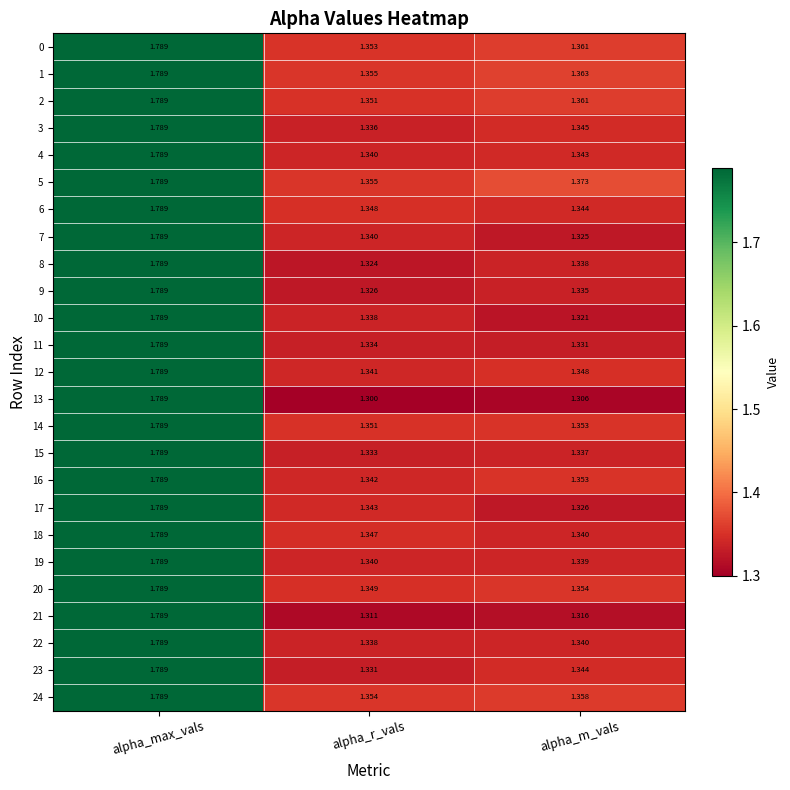

At which category is the sum across all series the highest?

alpha_max_vals